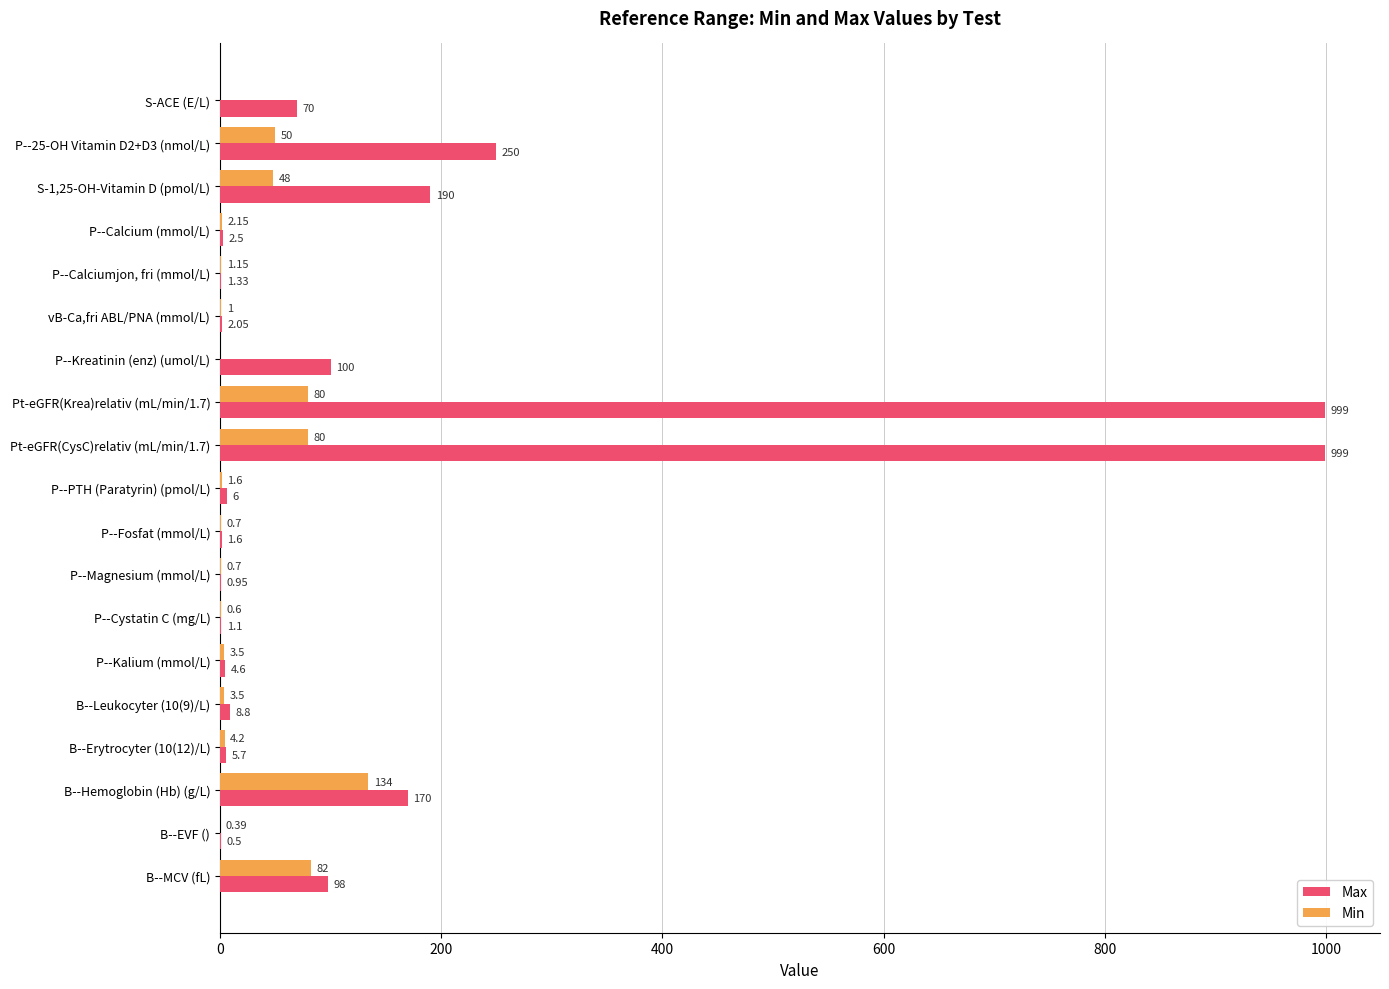

What is the sum of the Max values at B--MCV (fL) and P--Magnesium (mmol/L)?

99.0